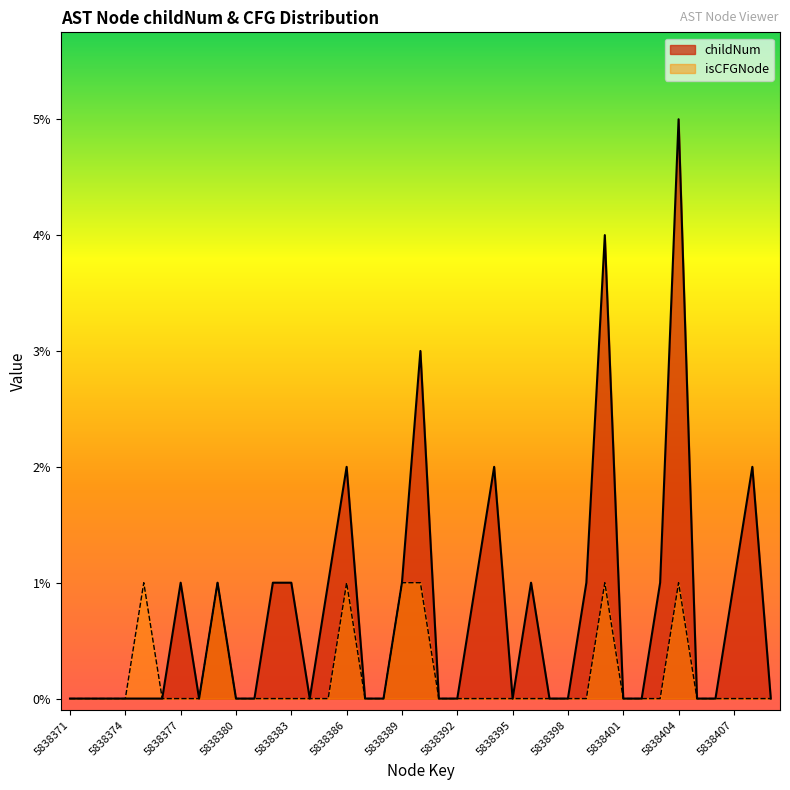

What is the value of the isCFGNode_count point at the 34th from the left?

1